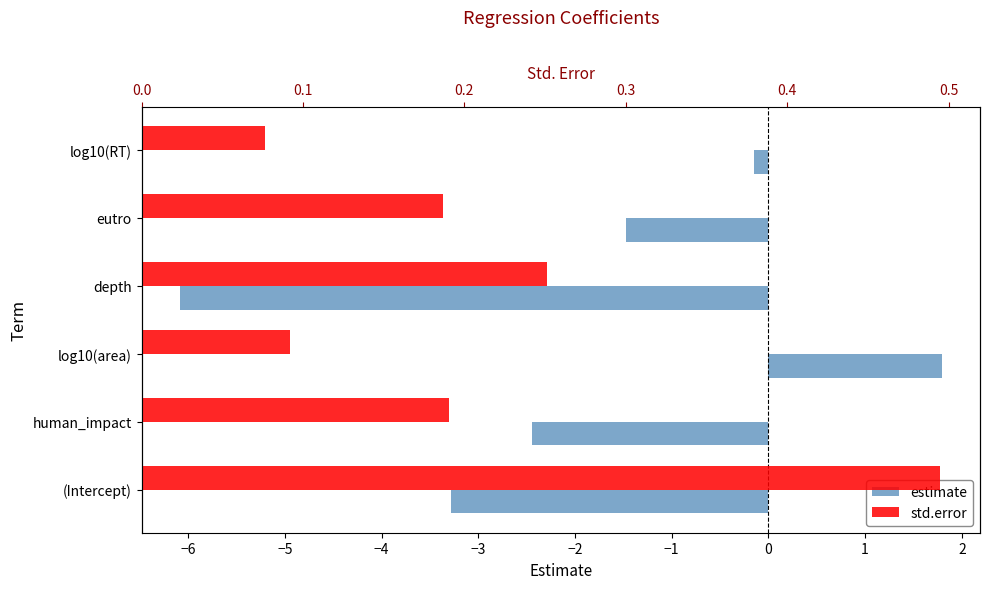

Reading left to right, list all the values displayed in this chart.

estimate: -3.3	-2.4	1.8	-6.1	-1.5	-0.2
std.error: 0.5	0.2	0.1	0.3	0.2	0.1